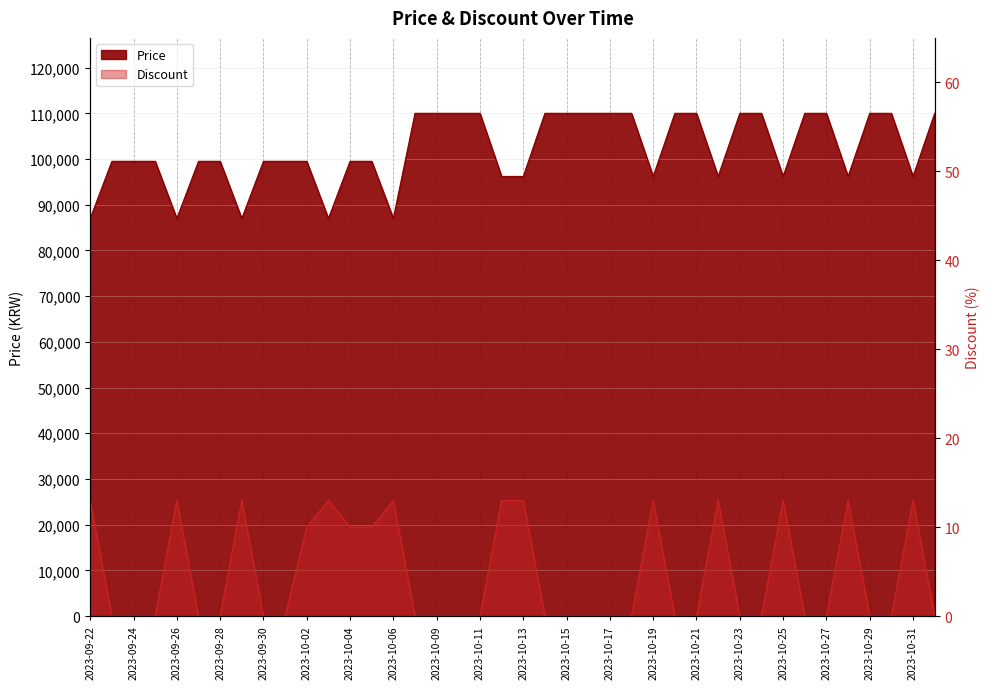

How many values in the Price series exceed 99500?

18